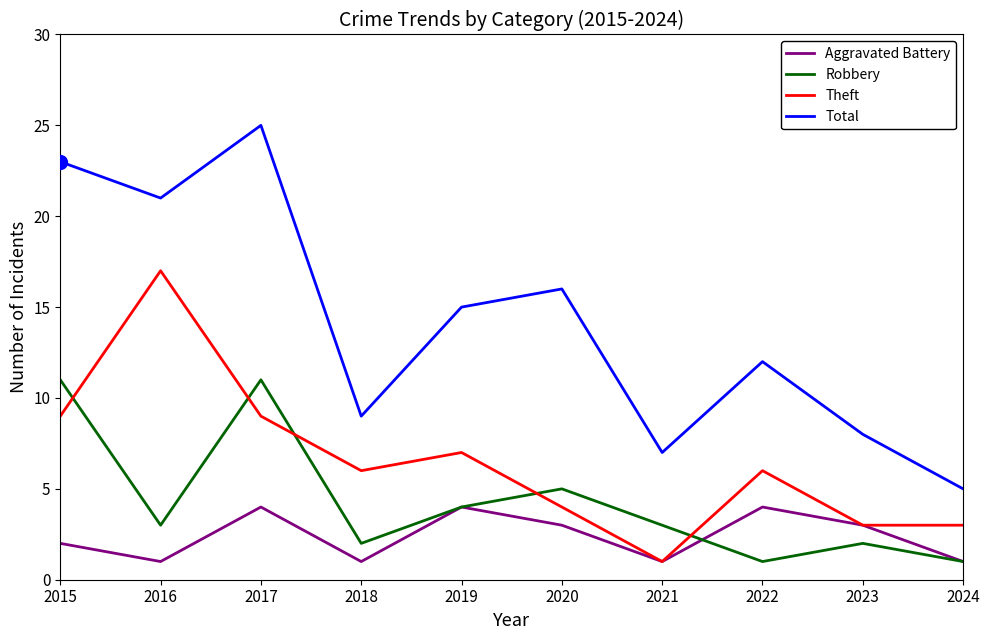

Between 2020 and 2024, which series saw the biggest shift?

Total